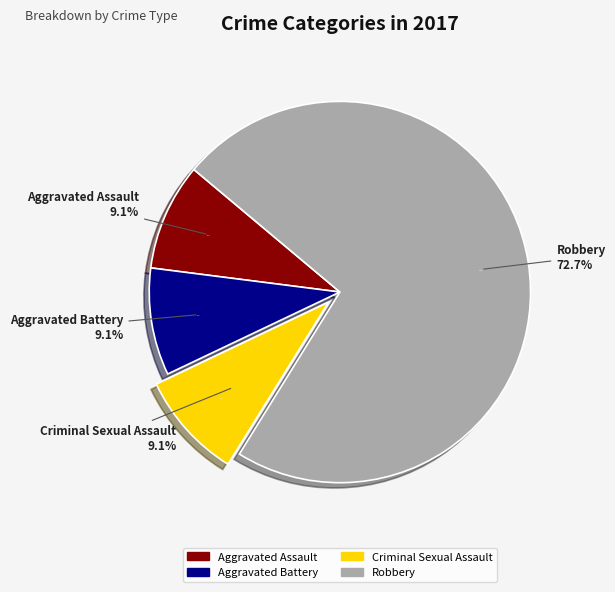

To the nearest percent, what portion does Robbery represent?

73%